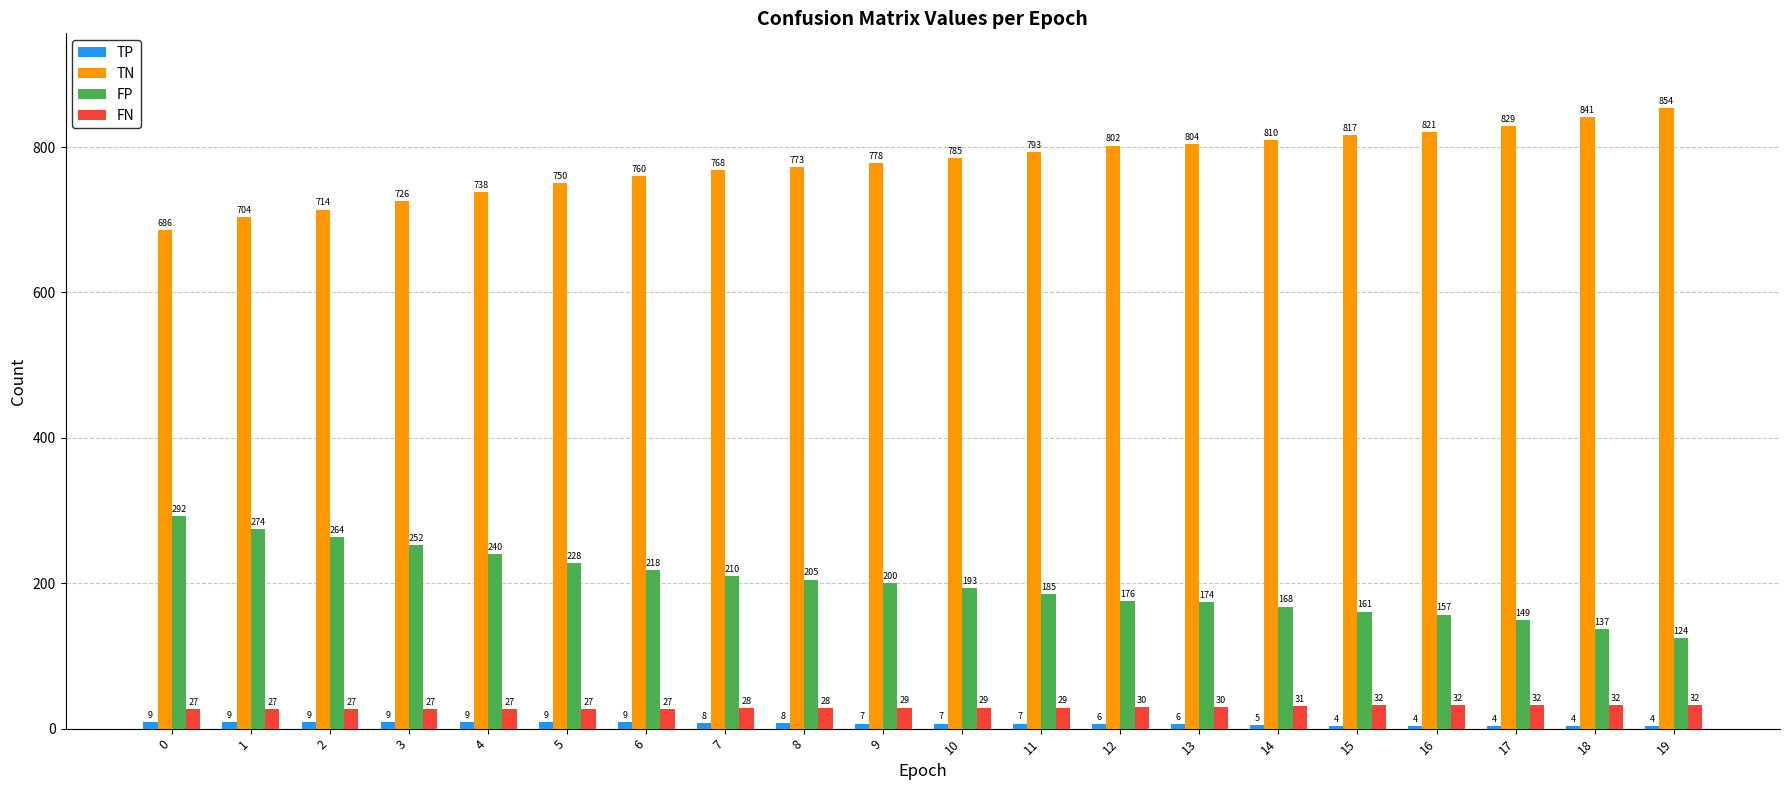

Is it true that TN equals 967 at 0?

False